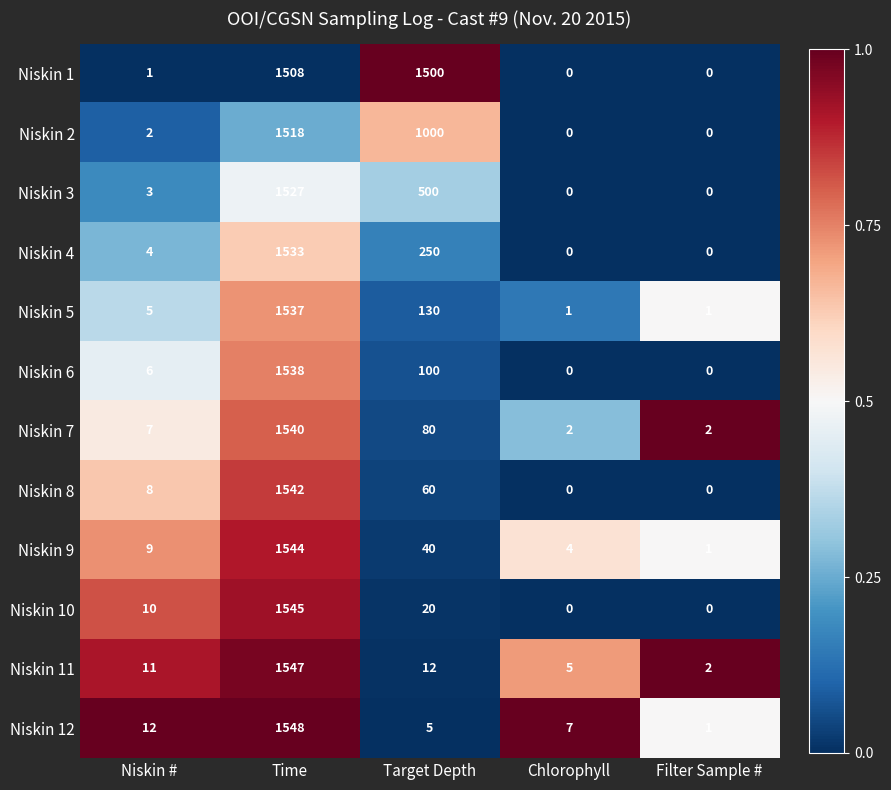

What is the sum of the Niskin 8 values at Filter Sample # and Target Depth?

60